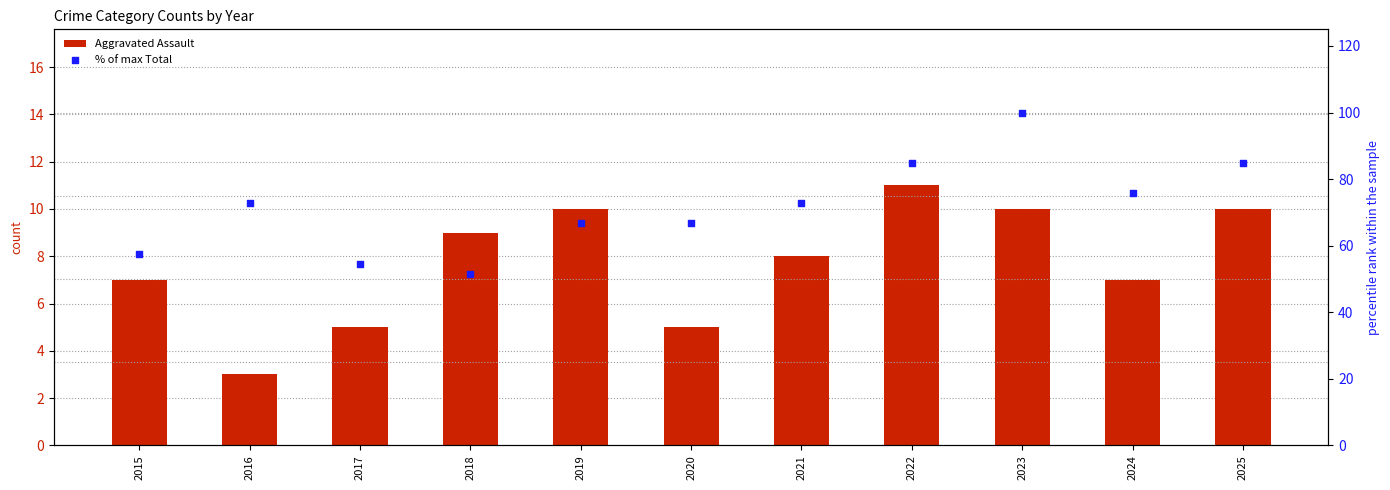

Which series has the largest total across all categories?

% of max Total